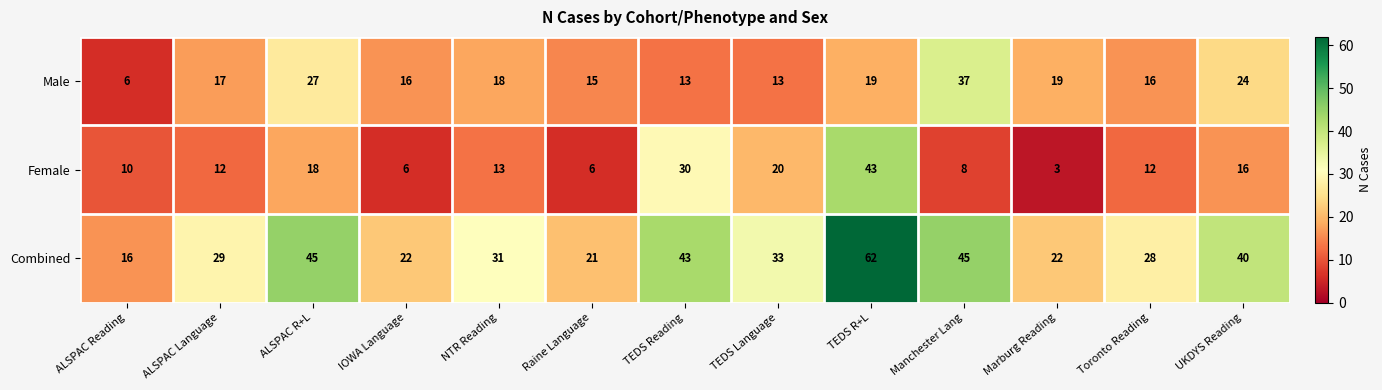

What is the minimum value for Female?

3